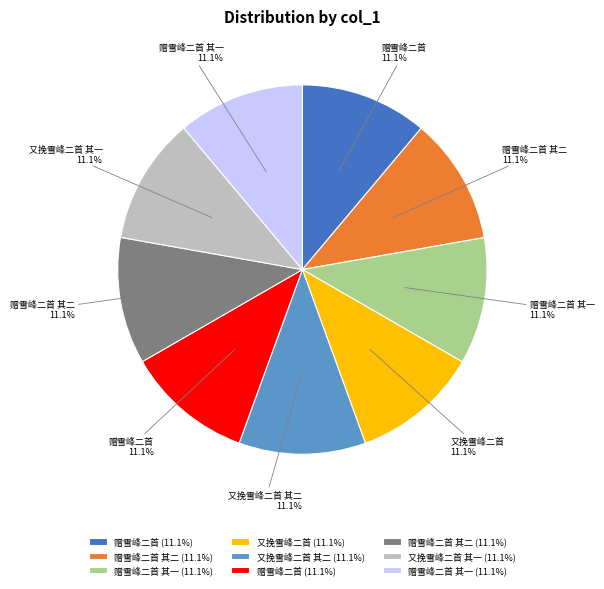

Is there a majority slice in this chart?

No